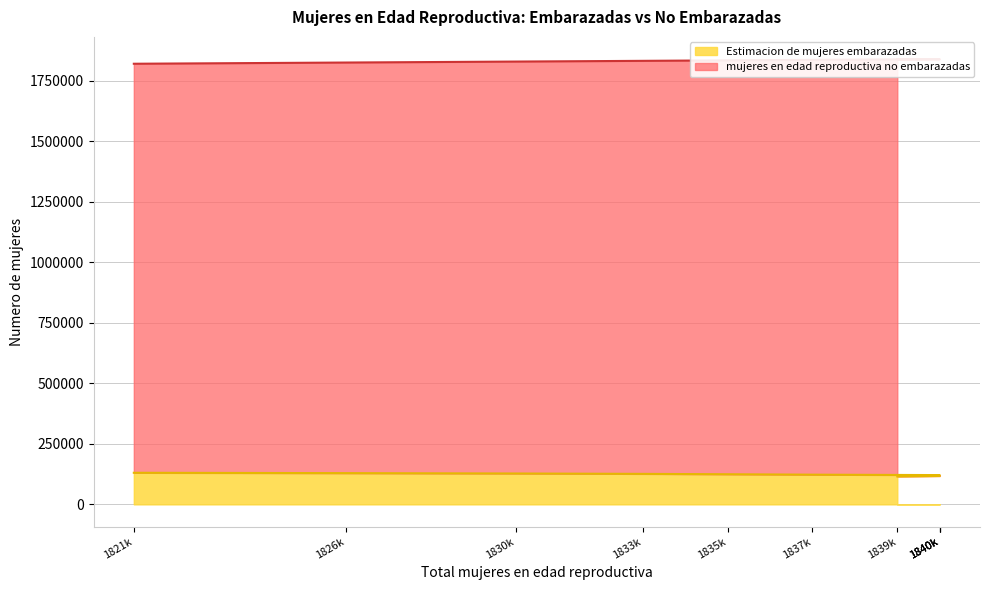

True or false: Estimacion de mujeres embarazadas has a value of 127564.9 at 1830k.

True